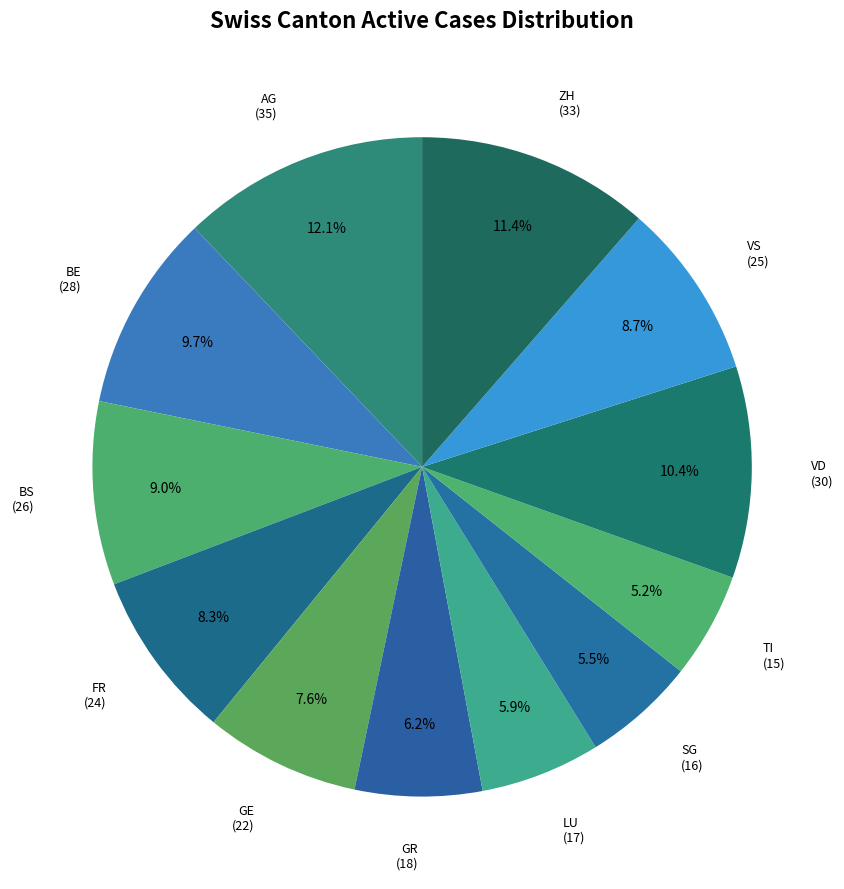

To the nearest percent, what portion does VD represent?

10%